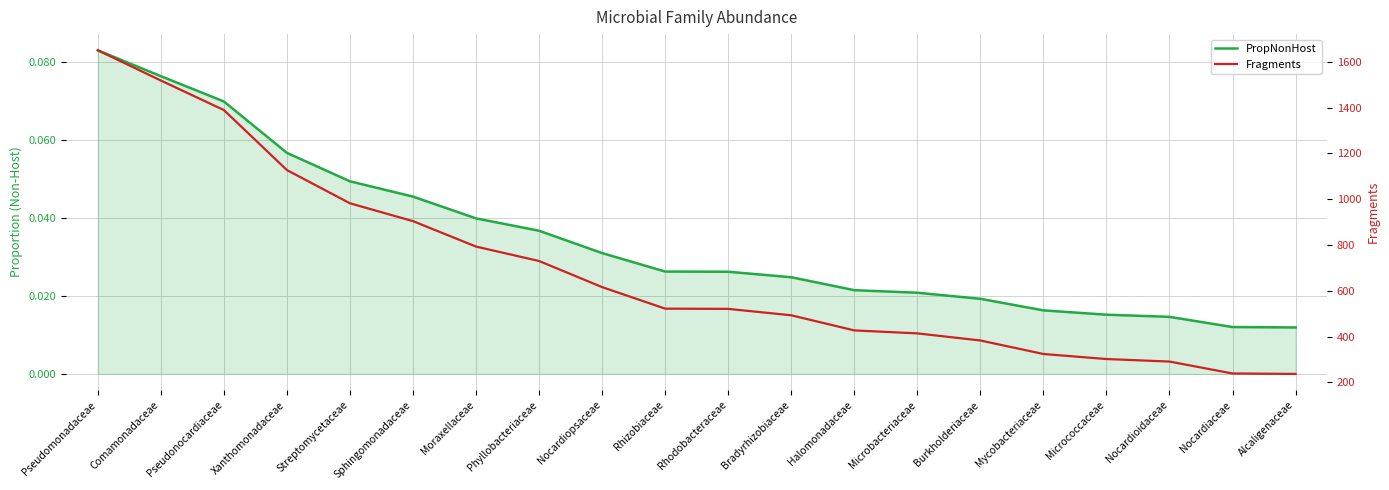

Which label corresponds to the largest value in the chart?

Pseudomonadaceae